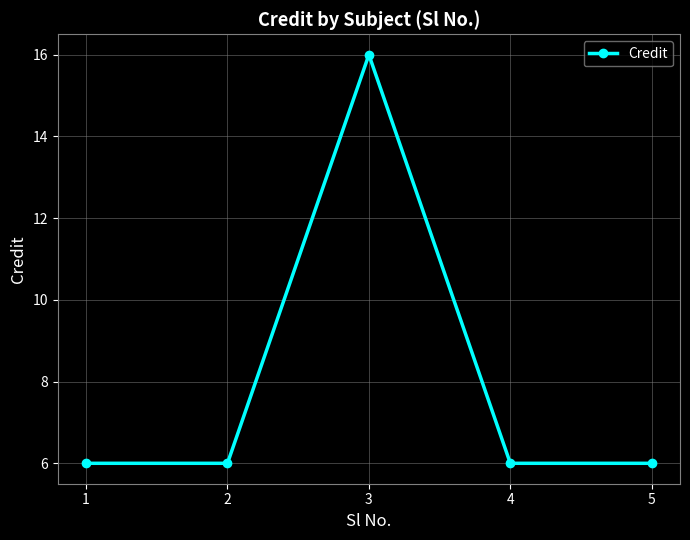

Reading right to left, list all the values displayed in this chart.

6	6	16	6	6